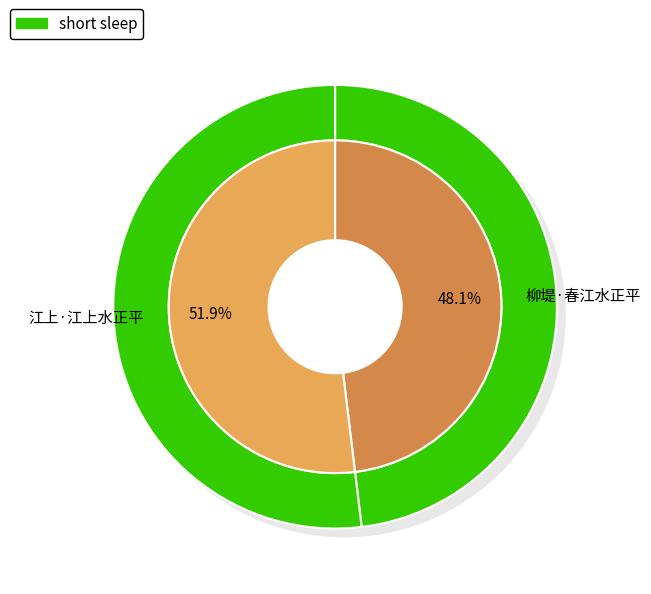

What percentage is NOT represented by 柳堤·春江水正平?

51.9%